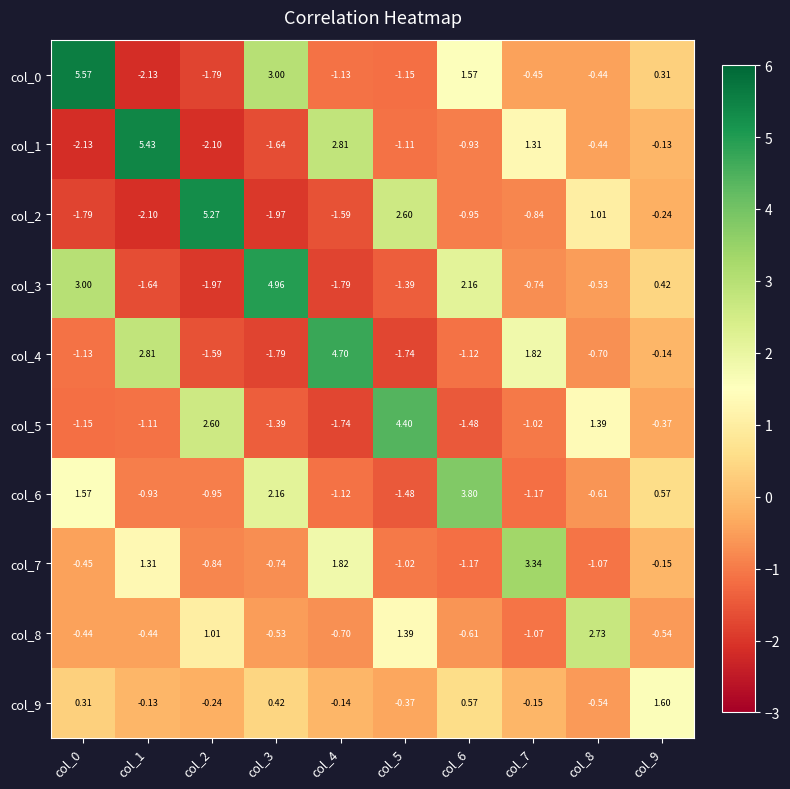

Rank the series by their maximum value, from lowest to highest.

col_9, col_8, col_7, col_6, col_5, col_4, col_3, col_2, col_1, col_0